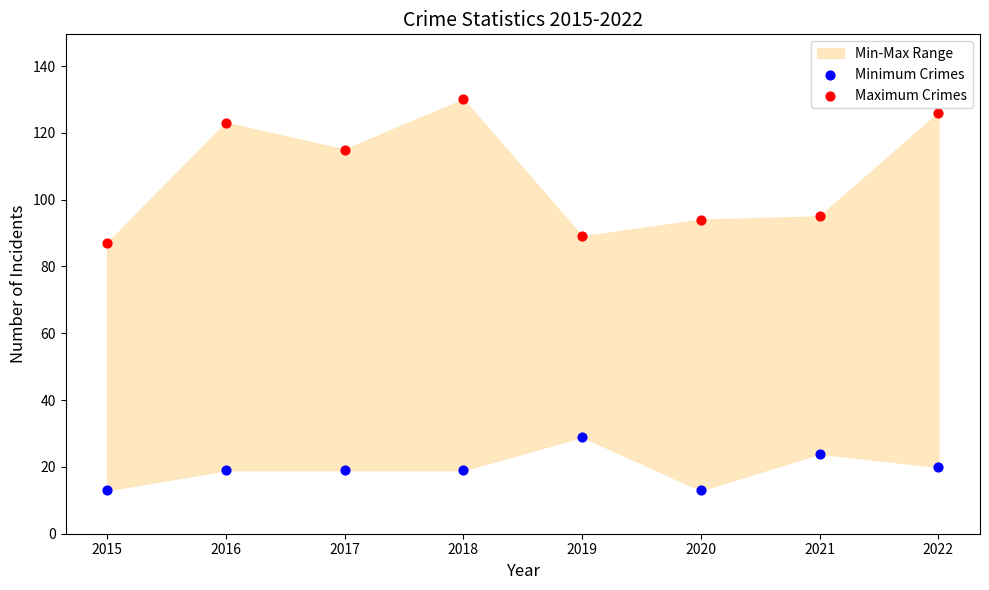

Across all data points, what is the range of Y values (max minus min)?

117